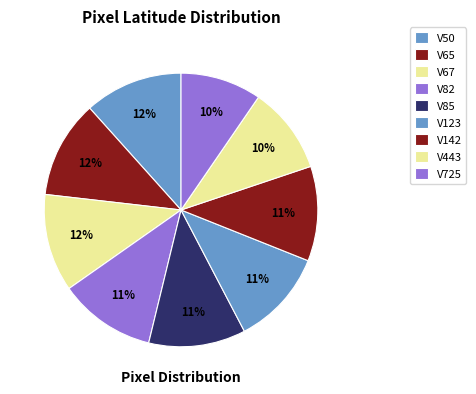

Does any single category account for the majority?

No